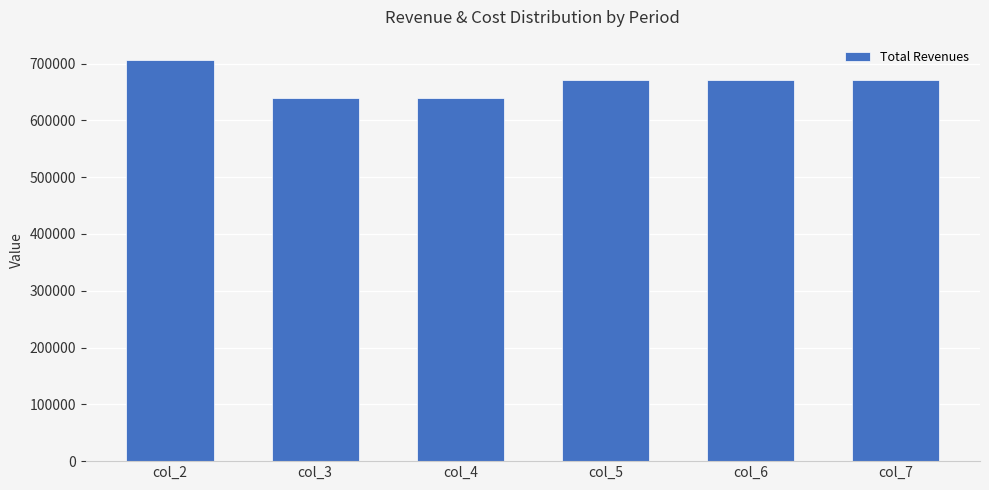

Is it true that the value at col_3 is 638842.2?

True